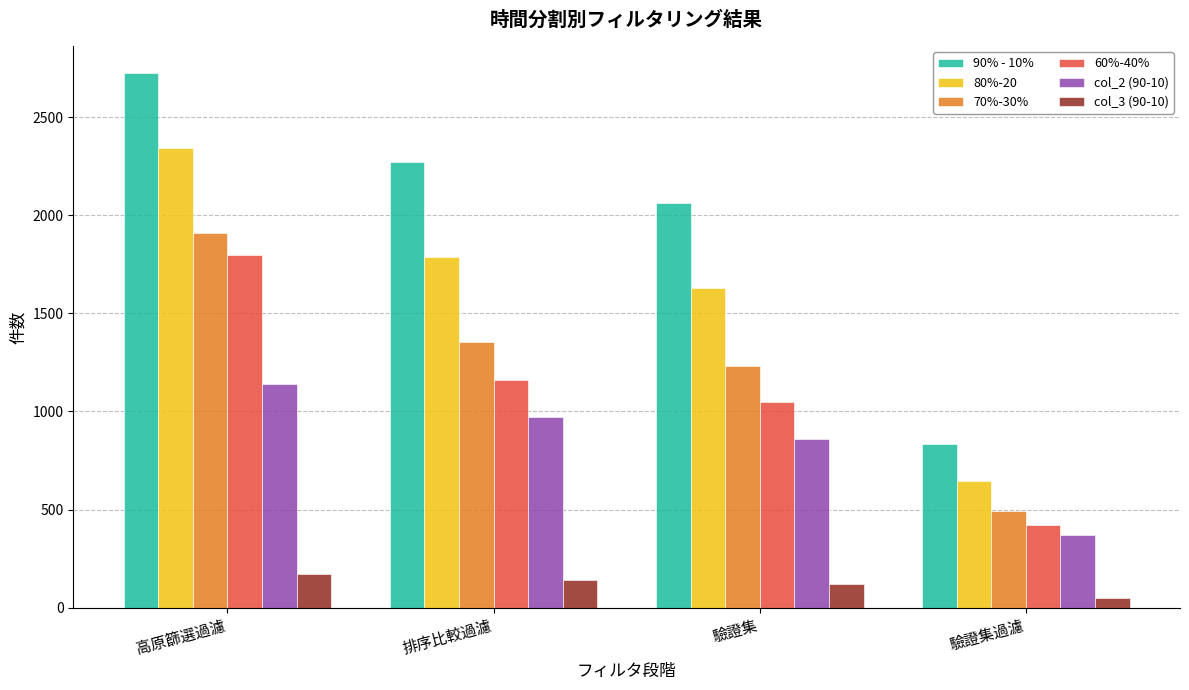

Are the bars grouped side by side (vs. stacked)?

Yes